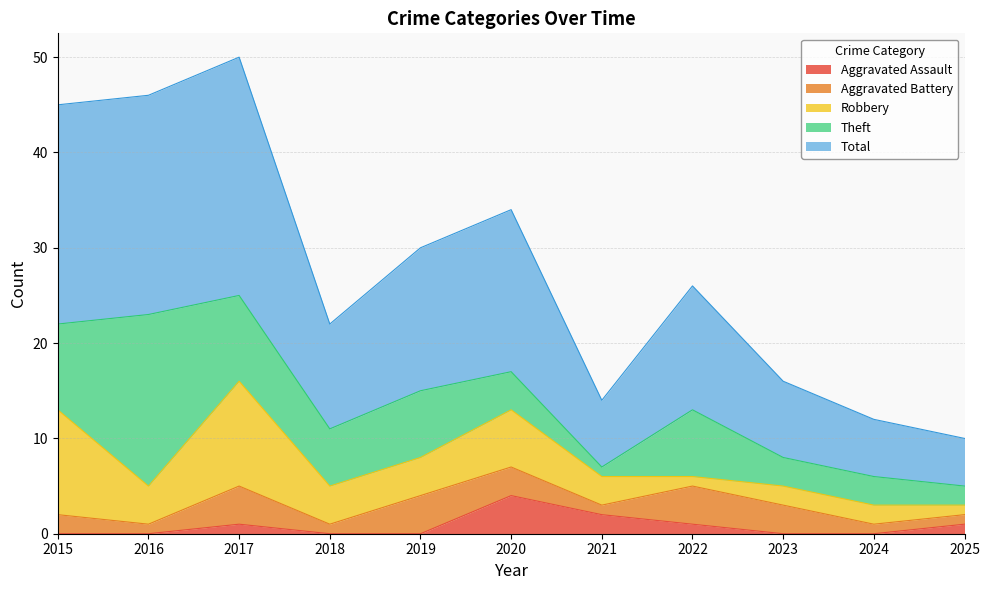

True or false: Theft and Aggravated Battery cross at least once.

False